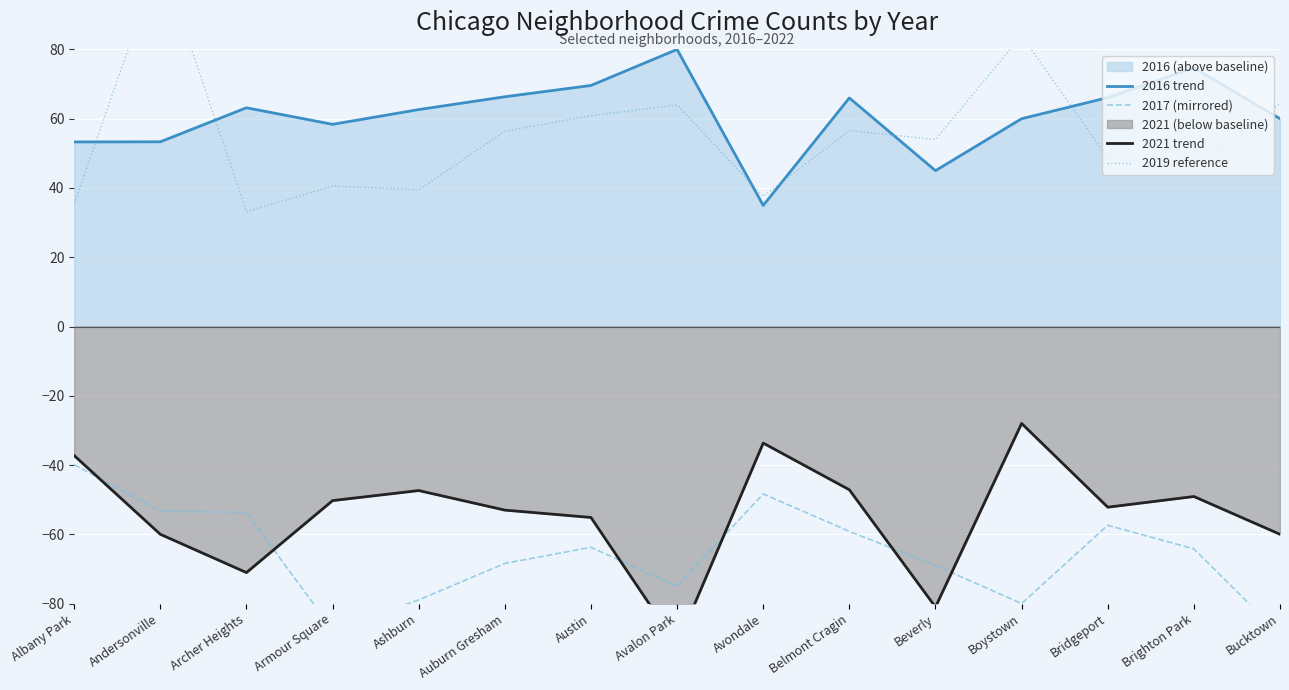

How many lines are shown in the chart?

4